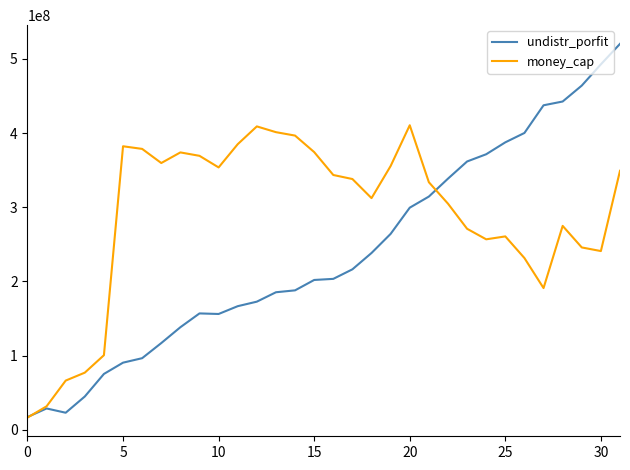

What are all the series names shown in the legend?

undistr_porfit, money_cap